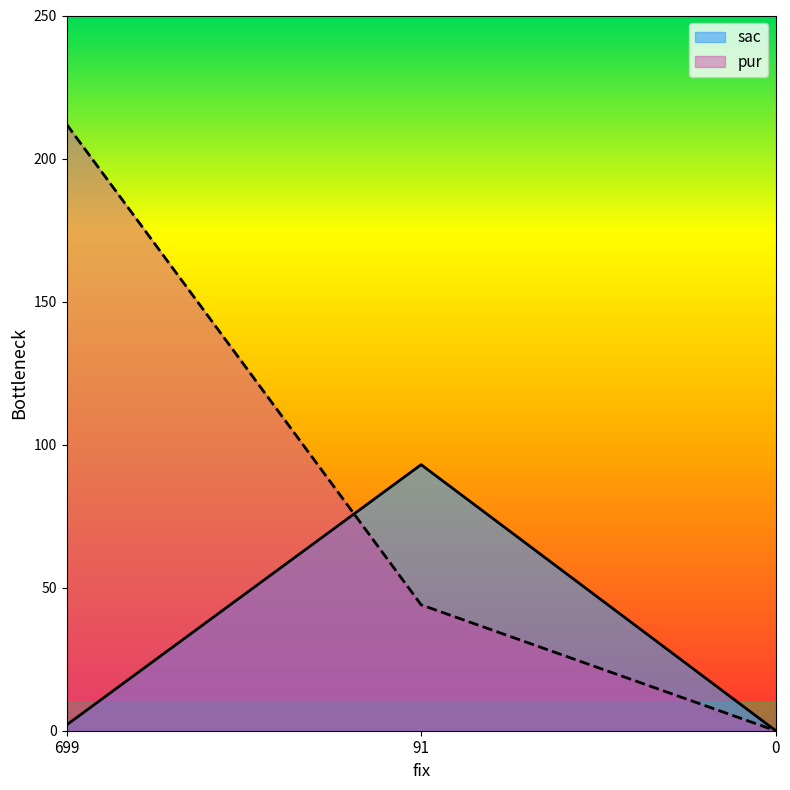

Is the value of pur at 699 greater than the value of sac at 91?

Yes